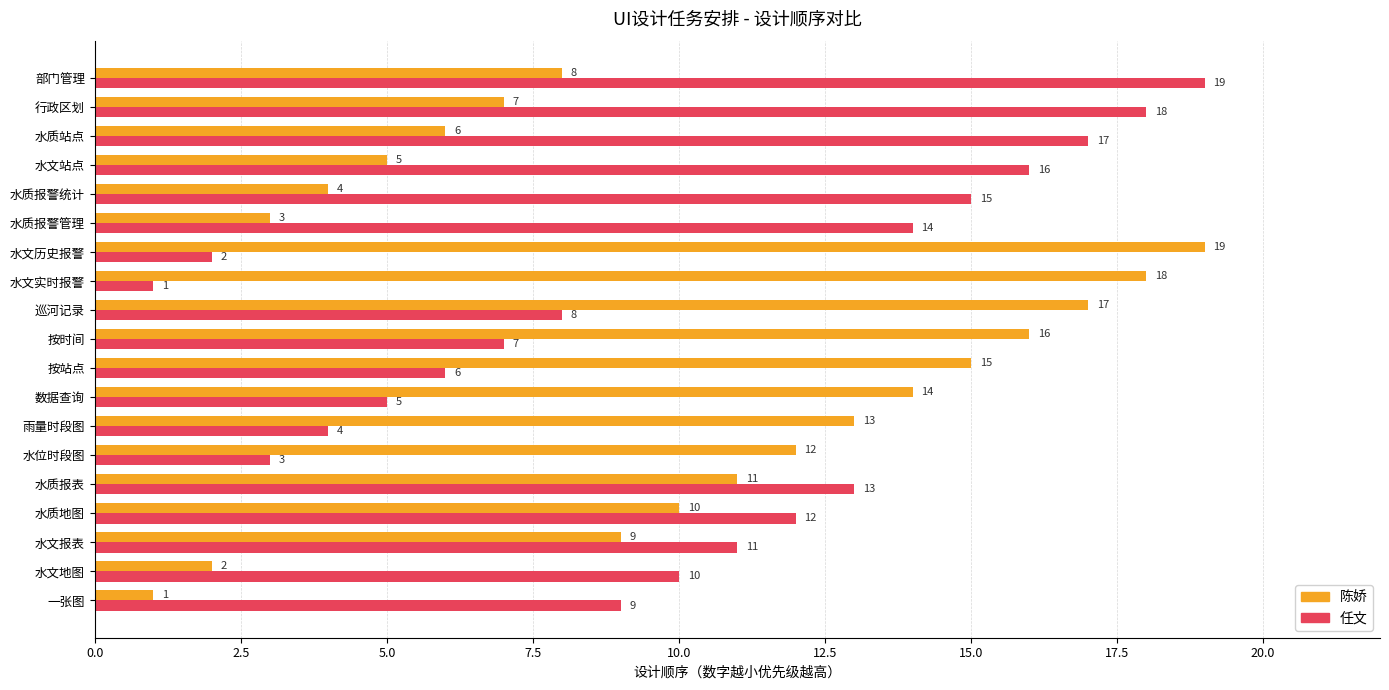

True or false: 陈娇 has a value of 6 at 水质站点.

True